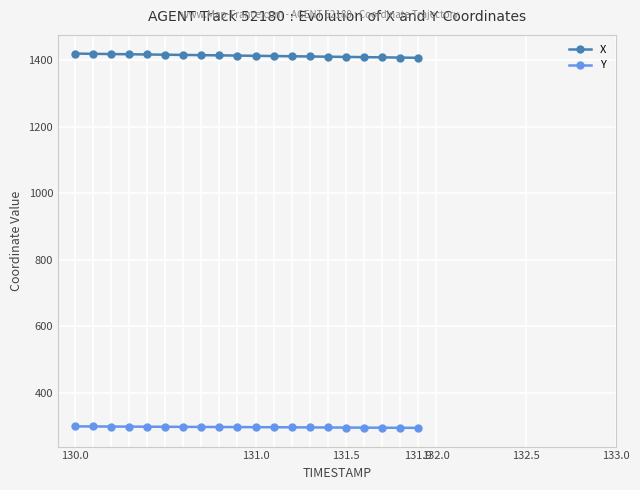

What is the difference between the second highest and second lowest values in the Y series?

4.0